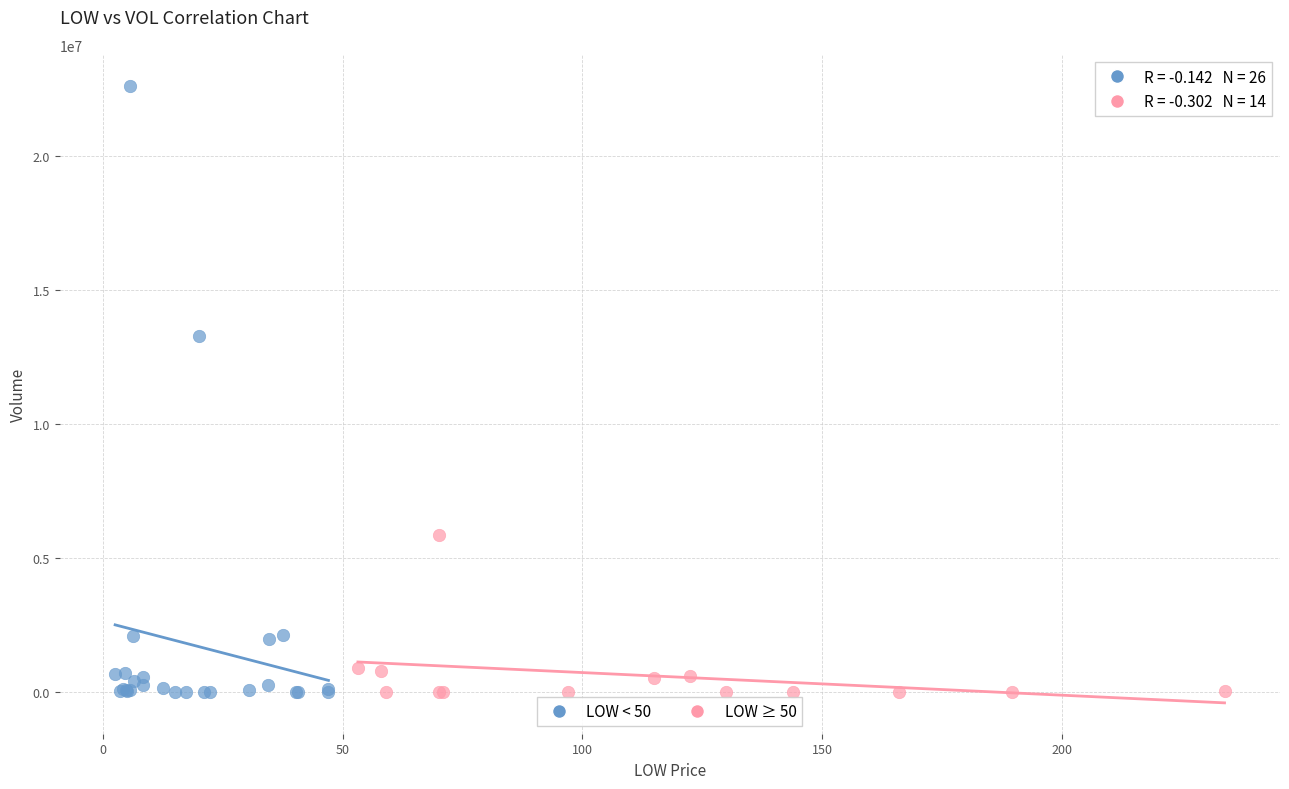

Which series contains the highest Y value?

LOW < 50